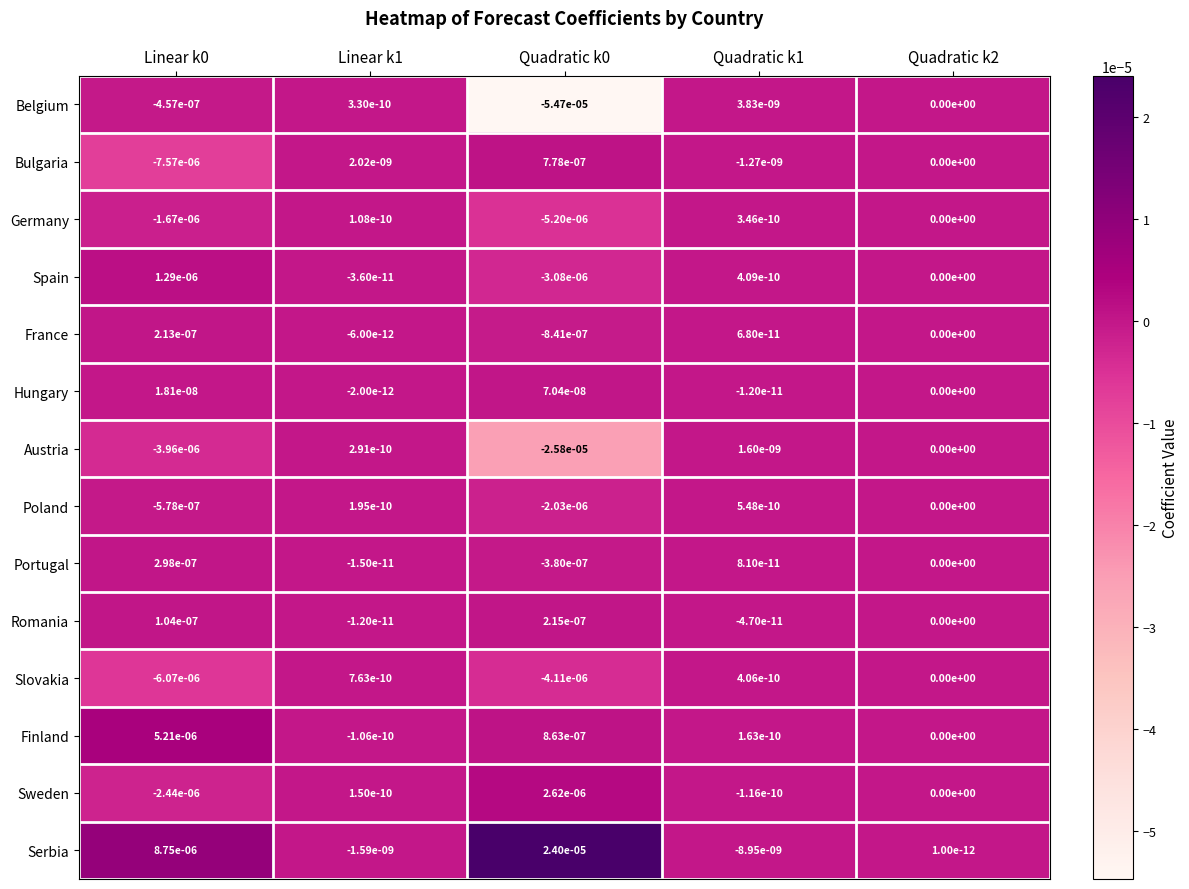

Rank the series by their maximum value, from lowest to highest.

Germany, Poland, Slovakia, Austria, Belgium, Hungary, France, Romania, Portugal, Bulgaria, Spain, Sweden, Finland, Serbia